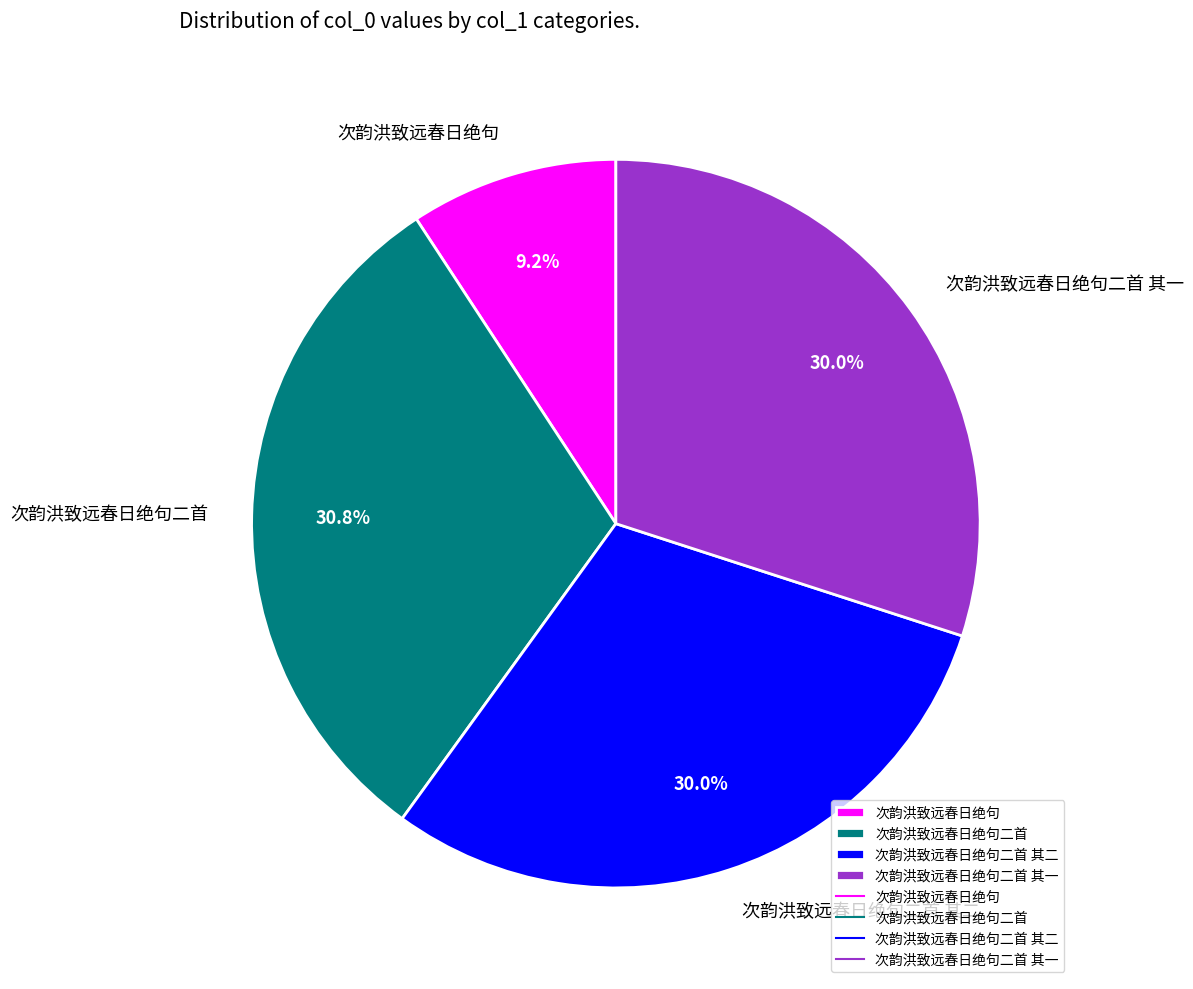

Does 次韵洪致远春日绝句二首 其二 account for over 50% of the chart?

No